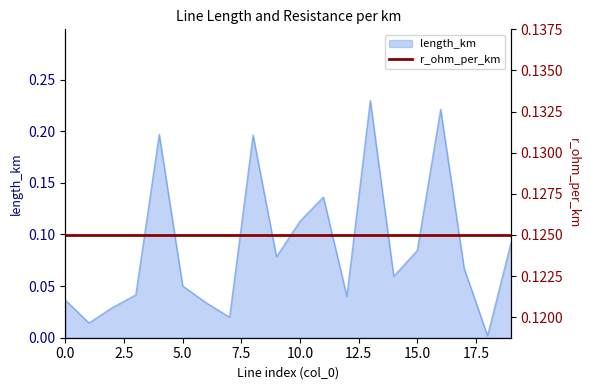

How many lines are shown in the chart?

1